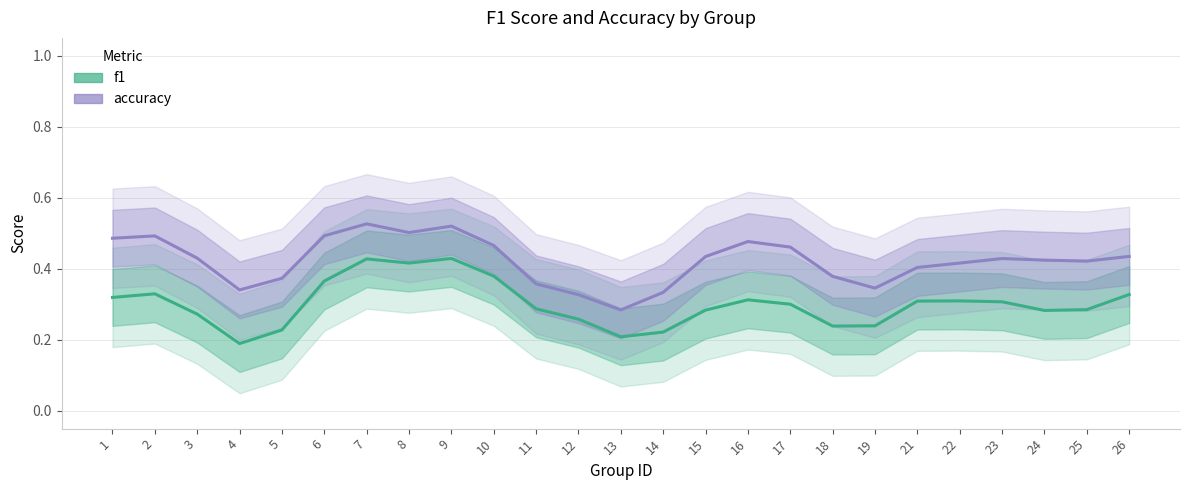

Reading left to right, list all the values displayed in this chart.

f1: 1=0.3	2=0.3	3=0.3	4=0.2	5=0.2	6=0.4	7=0.4	8=0.4	9=0.4	10=0.4	11=0.3	12=0.3	13=0.2	14=0.2	15=0.3	16=0.3	17=0.3	18=0.2	19=0.2	21=0.3	22=0.3	23=0.3	24=0.3	25=0.3	26=0.3
accuracy: 1=0.5	2=0.5	3=0.4	4=0.3	5=0.4	6=0.5	7=0.5	8=0.5	9=0.5	10=0.5	11=0.4	12=0.3	13=0.3	14=0.3	15=0.4	16=0.5	17=0.5	18=0.4	19=0.3	21=0.4	22=0.4	23=0.4	24=0.4	25=0.4	26=0.4